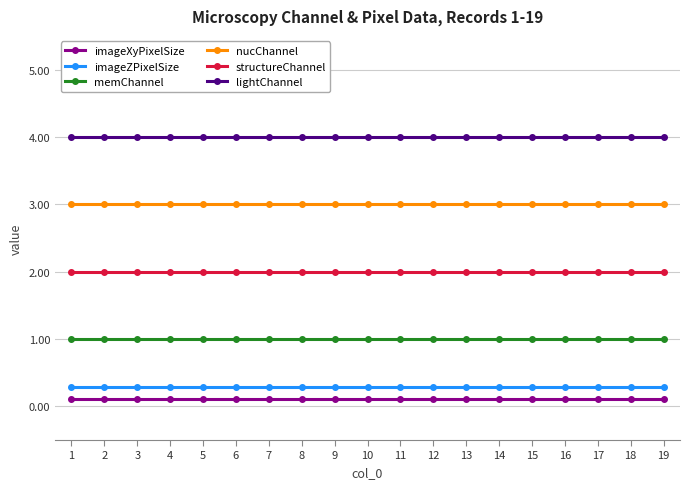

What is the greatest value displayed?

4.0